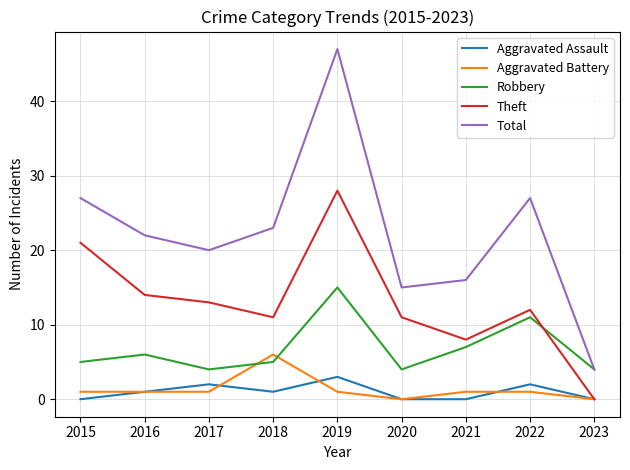

The value of Total at 2021 is 16. True or false?

True